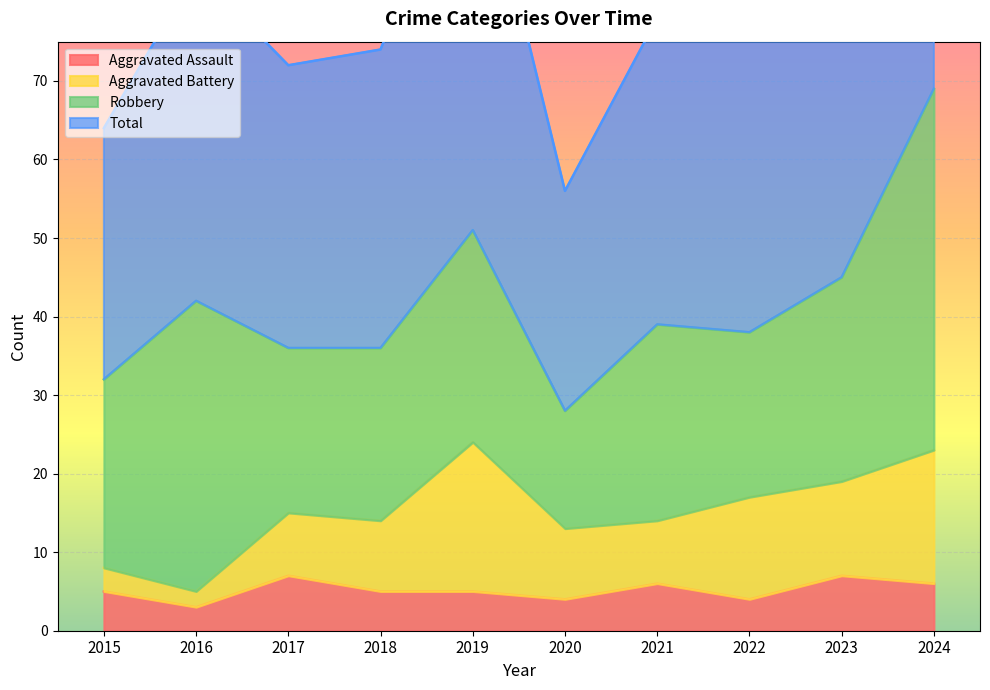

True or false: Aggravated Assault has more than 2 points higher than both neighbors.

True